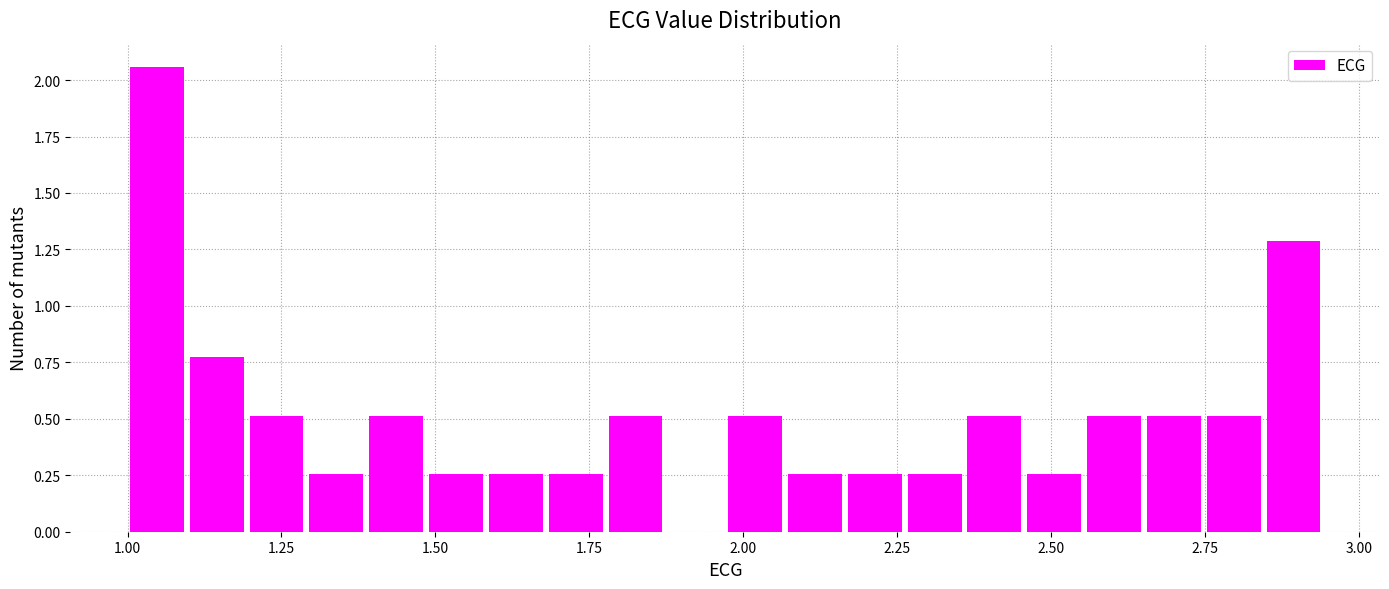

Around what value on the x-axis is the tallest bar? Give the approximate position of its centre, as read against the axis.

1.05